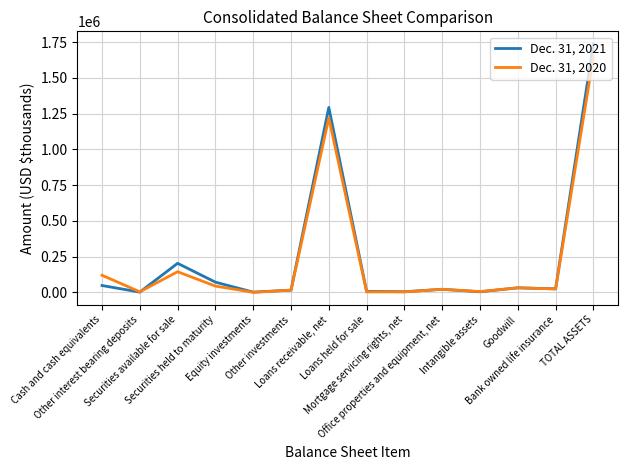

Where does the Dec. 31, 2021 series first go above 24312?

Cash and cash equivalents